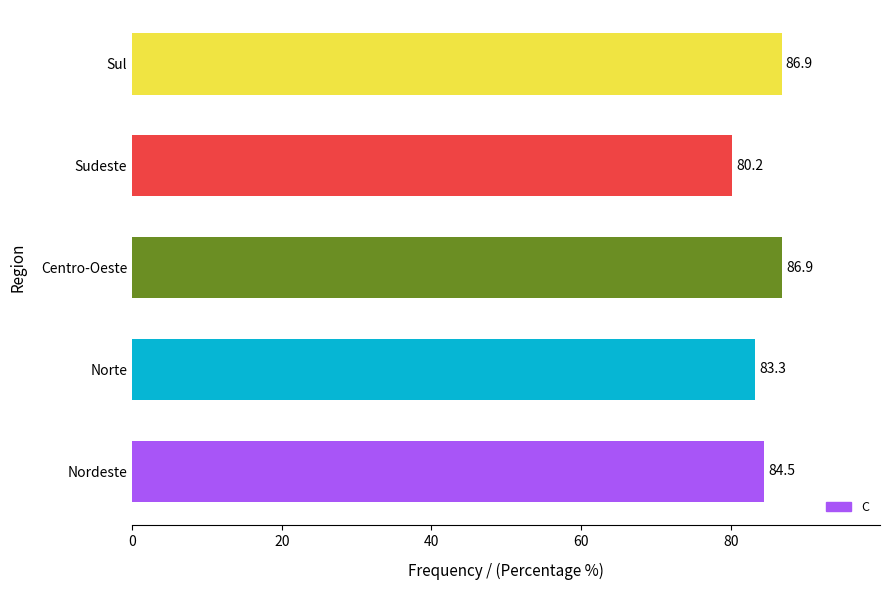

What is the approximate value at Nordeste?

84.5